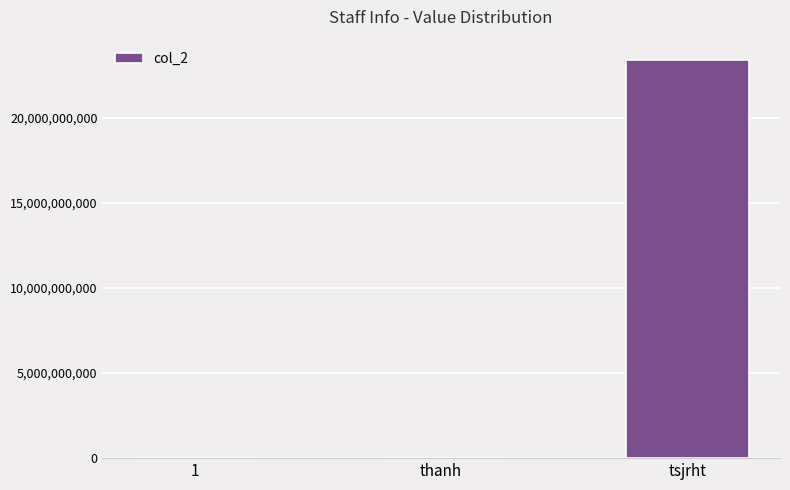

Where is the data nearest to the value 11711715345?

thanh